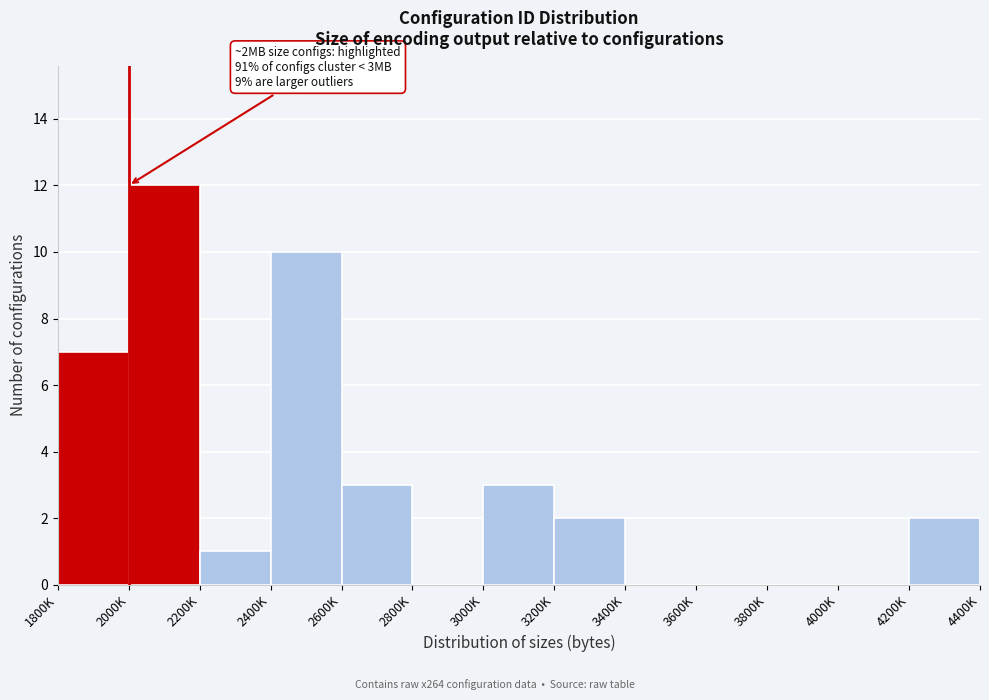

Reading left to right, list all the values displayed in this chart.

1800K=7	2000K=12	2200K=1	2400K=10	2600K=3	2800K=0	3000K=3	3200K=2	3400K=0	3600K=0	3800K=0	4000K=0	4200K=2